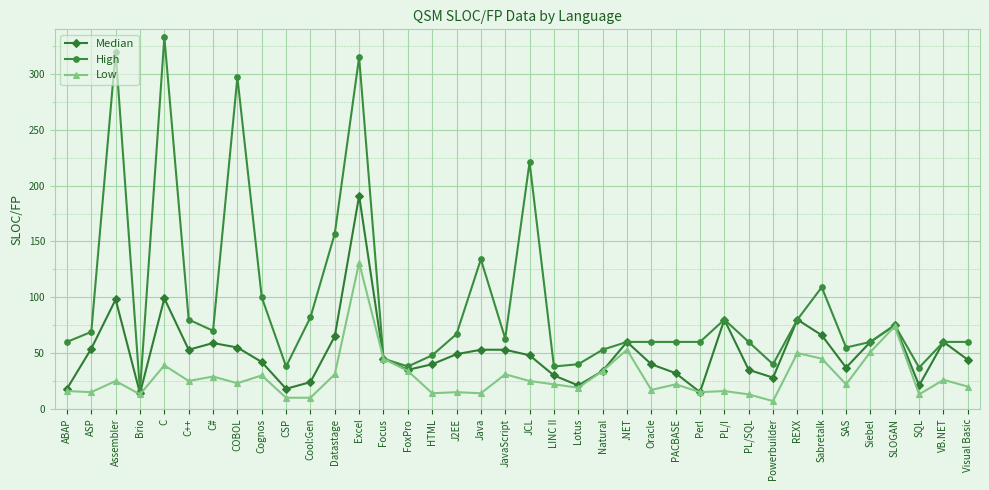

What position from the left is JavaScript?

19